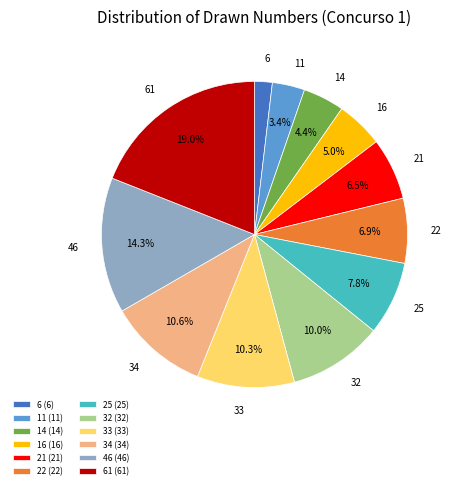

True or false: 46 accounts for 1% of the total.

False